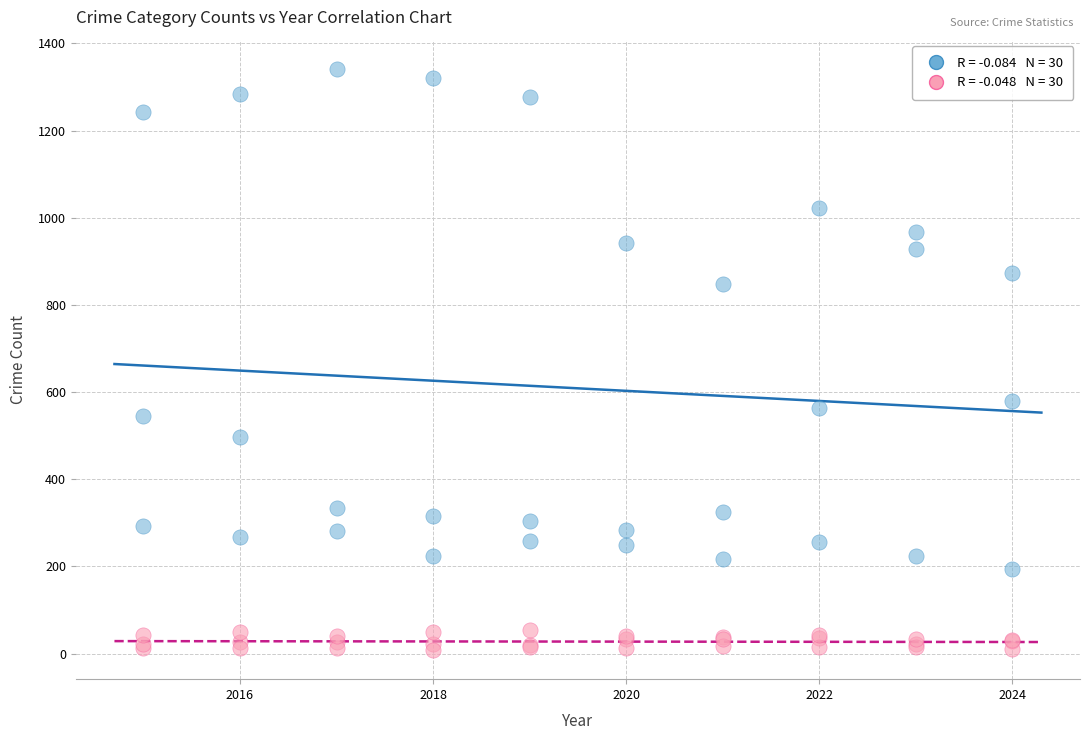

Across all series, what Y value is closest to 675?

579